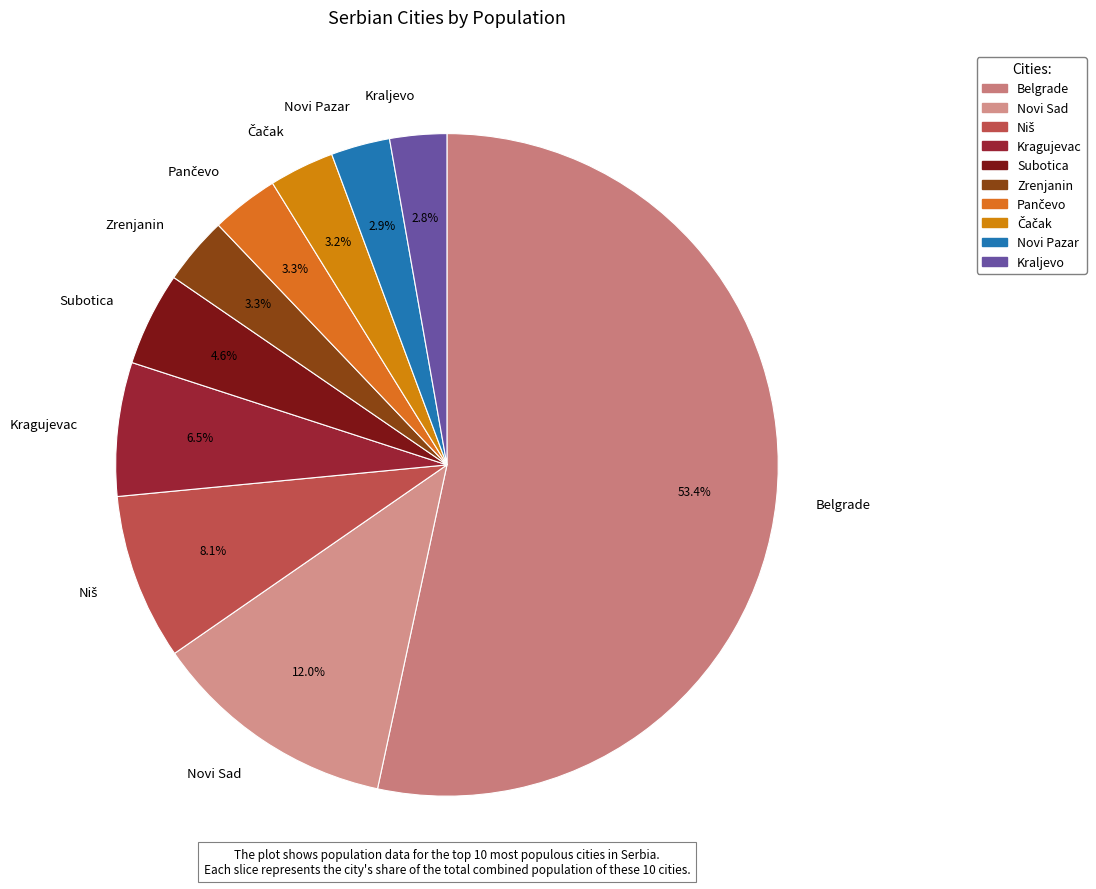

Do Subotica and Novi Sad together represent more than half of the pie?

No